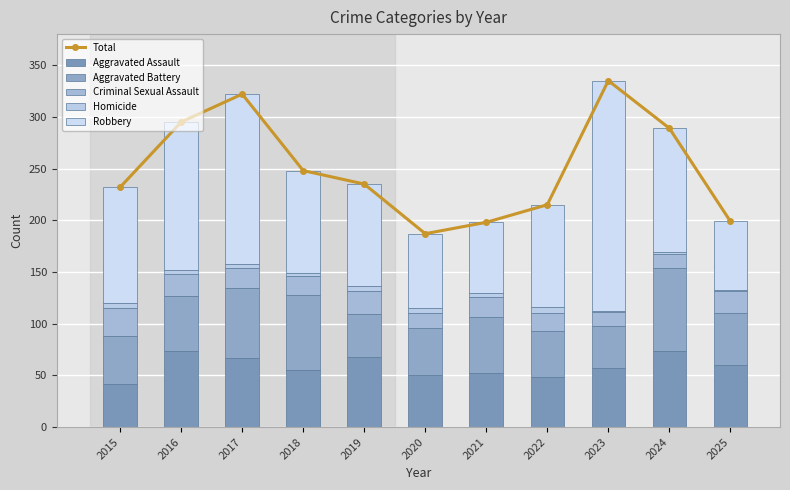

What is the total value across all series at 2022?

430